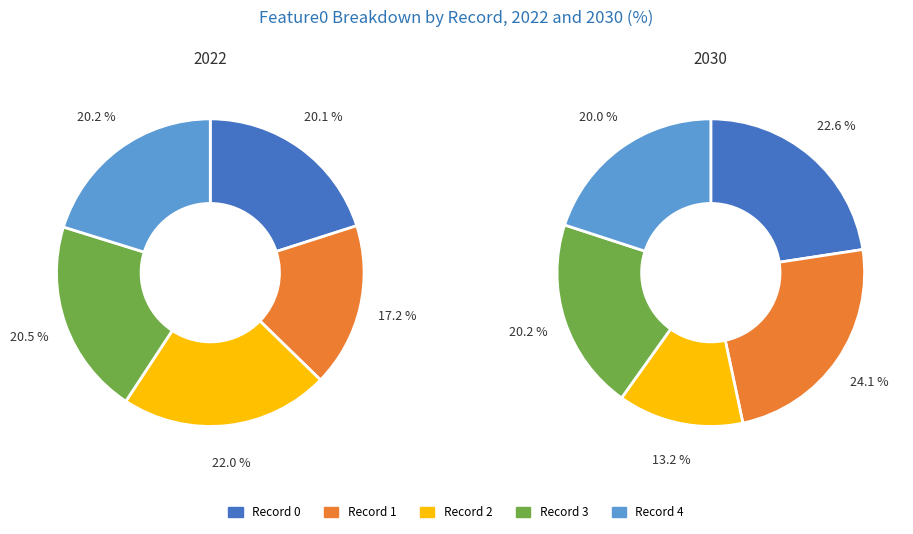

What portion of the pie excludes 5?

89.9%